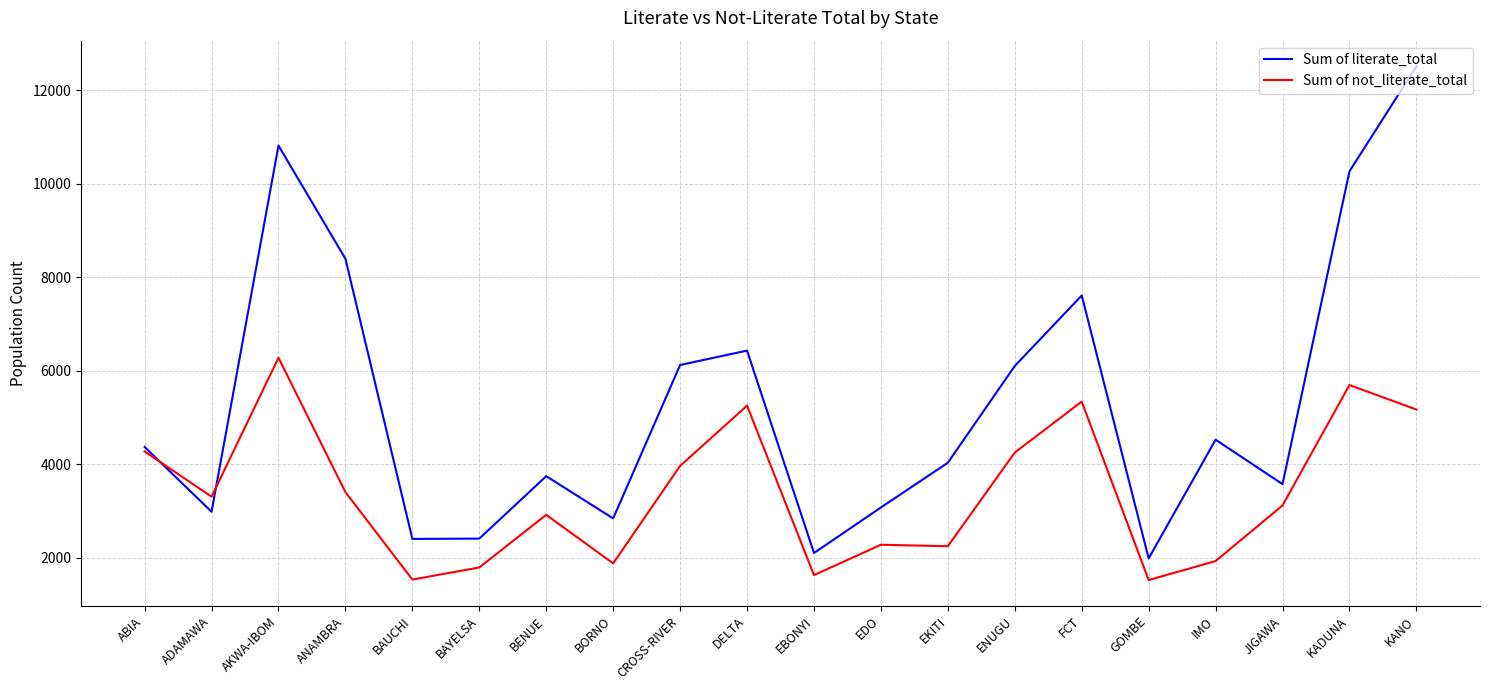

Is this an area chart (filled region under the line)?

No